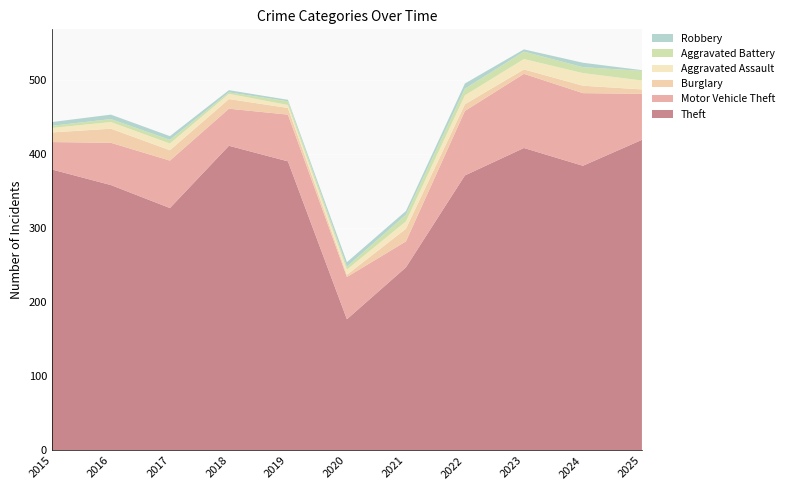

Reading left to right, list all the values displayed in this chart.

Theft: 379	358	327	411	390	177	247	371	408	384	419
Motor Vehicle Theft: 37	57	64	50	63	57	35	87	100	98	62
Burglary: 13	19	14	13	9	3	17	9	6	10	6
Aggravated Assault: 6	9	9	7	4	7	10	12	14	17	12
Aggravated Battery: 3	4	5	2	5	4	9	9	10	8	13
Robbery: 5	6	5	3	2	6	5	7	3	6	1